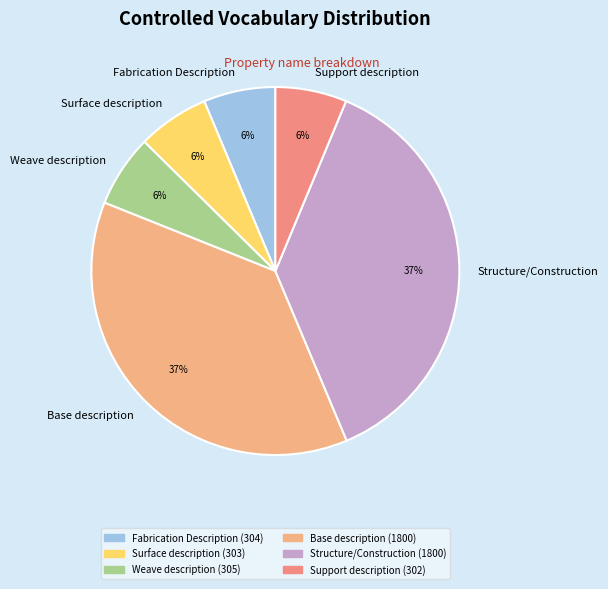

What is the ratio of the value at Surface description to the value at Fabrication Description?

1.0